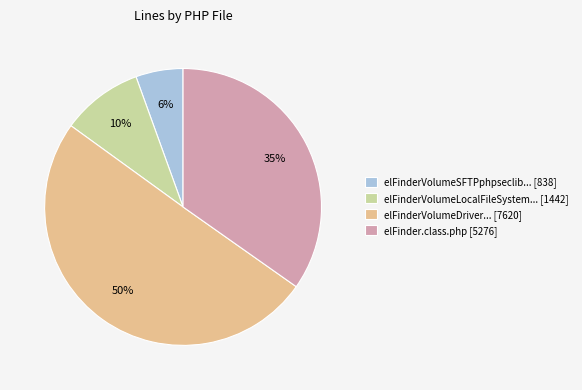

Do elFinderVolumeLocalFileSystem... [1442] and elFinder.class.php [5276] together represent more than half of the pie?

No